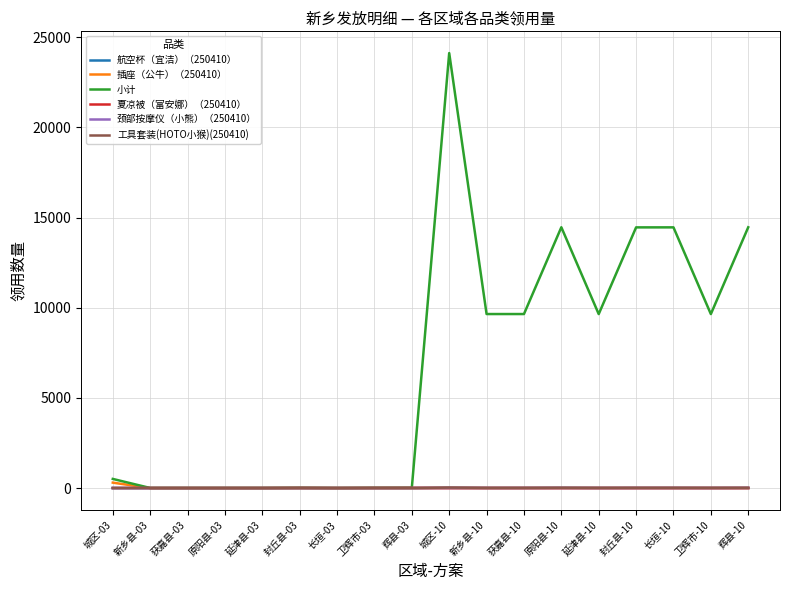

Which series changed the most between 卫辉市-03 and 原阳县-10?

小计